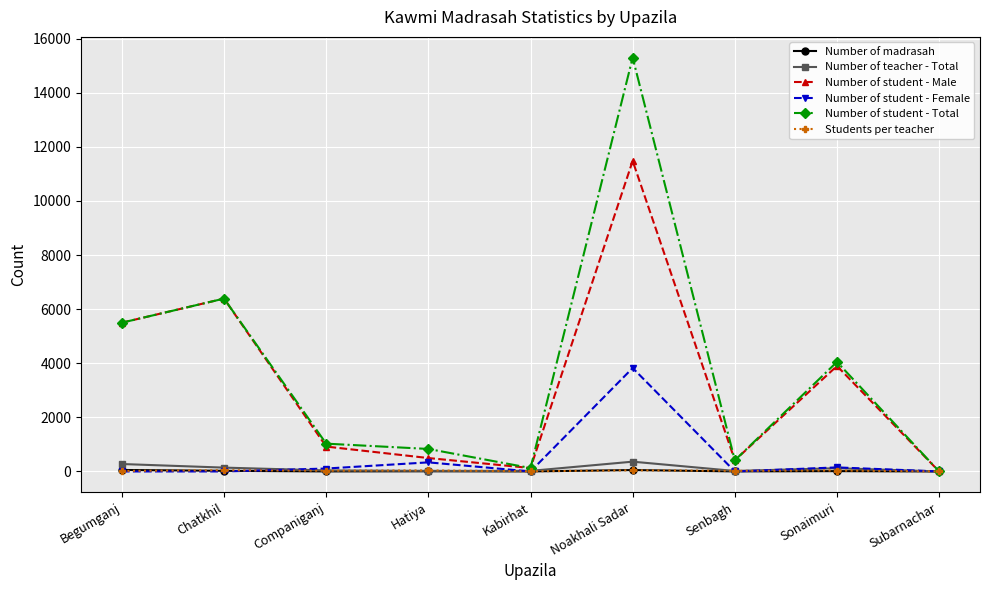

Is it true that Number of student - Female equals 0 at Senbagh?

True